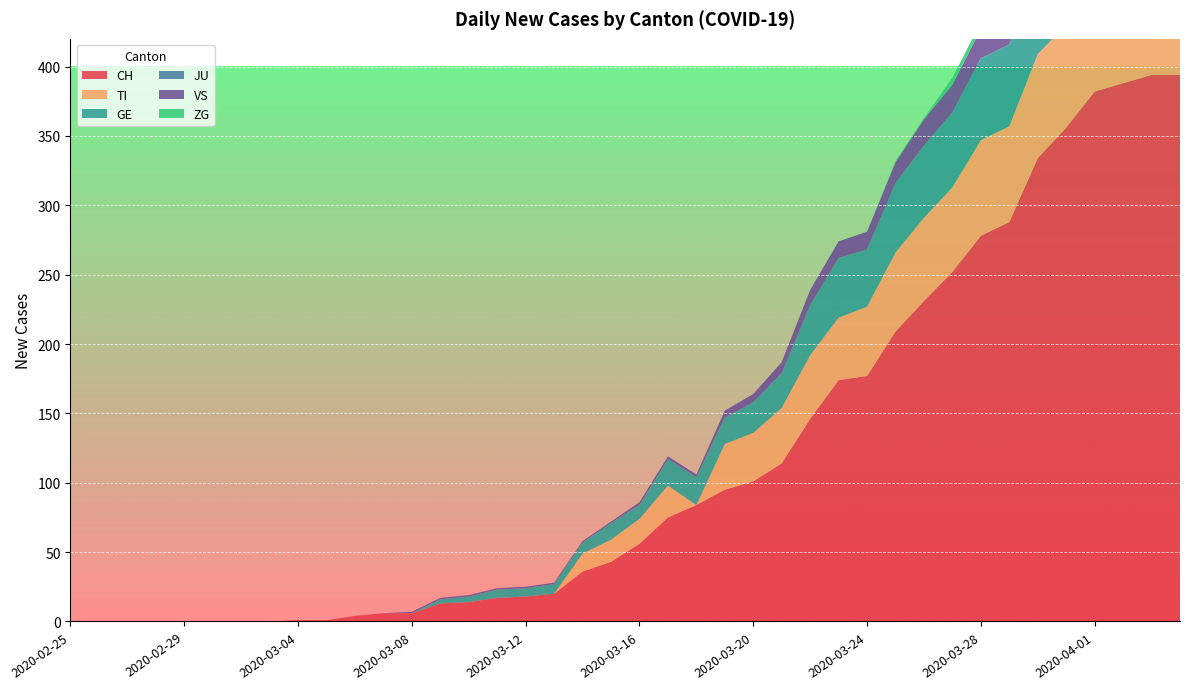

Reading right to left, what are all the values shown in this chart?

CH: 394	394	388	382	356	334	288	278	252	231	209	177	174	146	114	101	95	84	75	56	43	36	20	18	17	14	13	6	6	4	1	1	0	0	0	0	0	0	0	0
TI: 72	75	75	76	74	75	69	69	61	60	57	50	45	46	40	35	33	0	23	18	16	13	0	0	0	0	0	0	0	0	0	0	0	0	0	0	0	0	0	0
GE: 61	65	62	64	64	57	59	59	54	52	50	41	43	36	25	22	19	20	19	10	12	8	7	6	6	4	3	0	0	0	0	0	0	0	0	0	0	0	0	0
JU: 0	0	0	0	0	0	0	0	0	0	0	0	0	0	0	0	0	0	0	0	0	0	0	0	0	0	0	0	0	0	0	0	0	0	0	0	0	0	0	0
VS: 28	26	28	26	24	25	22	21	20	19	15	13	12	11	8	6	5	2	2	2	1	1	1	1	1	1	1	1	0	0	0	0	0	0	0	0	0	0	0	0
ZG: 7	7	5	5	6	5	5	5	5	1	1	0	0	0	0	0	0	0	0	0	0	0	0	0	0	0	0	0	0	0	0	0	0	0	0	0	0	0	0	0